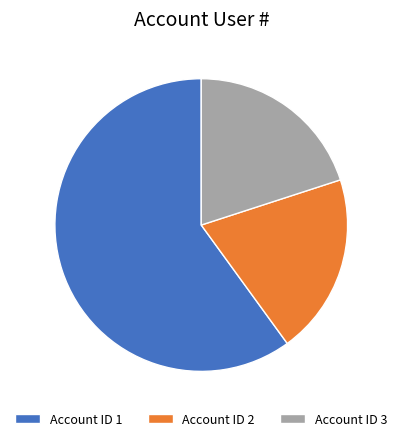

What is the majority slice?

Account ID 1